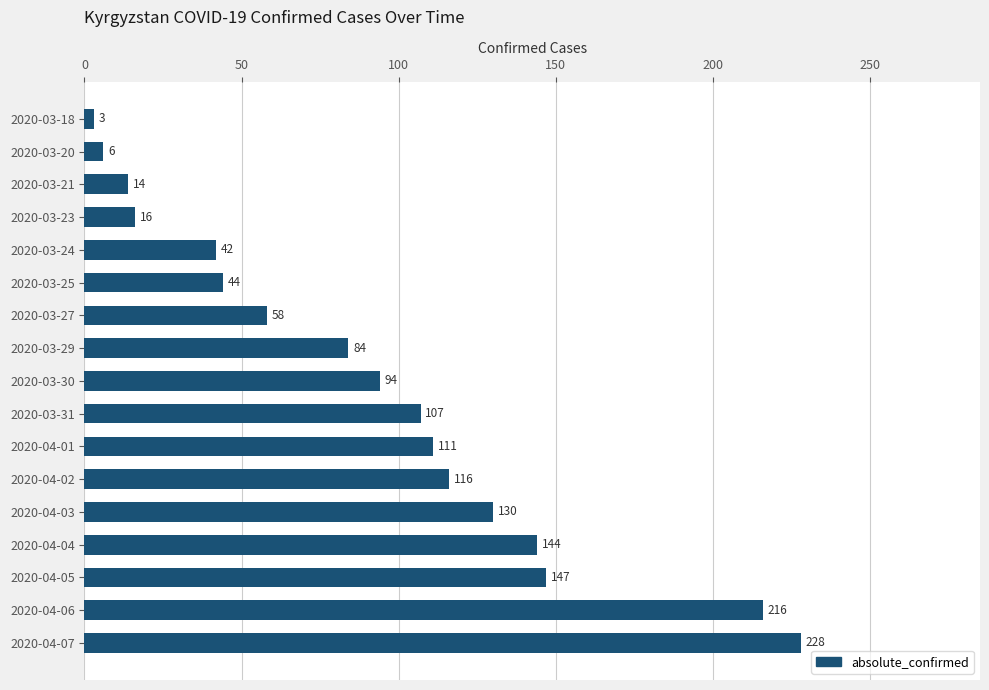

Reading top to bottom, transcribe all the data shown in this chart.

3	6	14	16	42	44	58	84	94	107	111	116	130	144	147	216	228